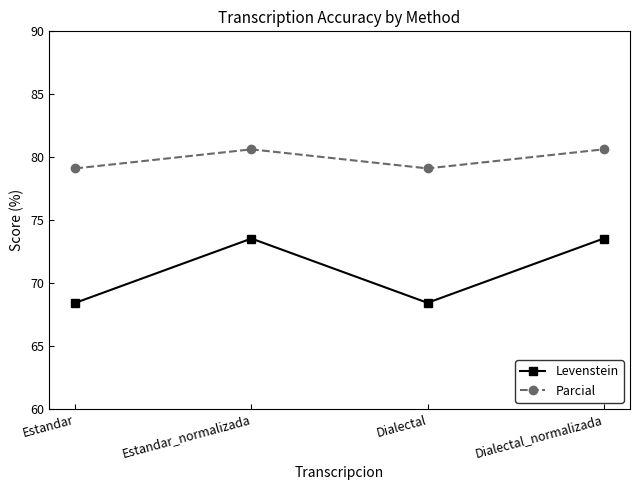

Does the chart display data point markers on the line(s)?

Yes